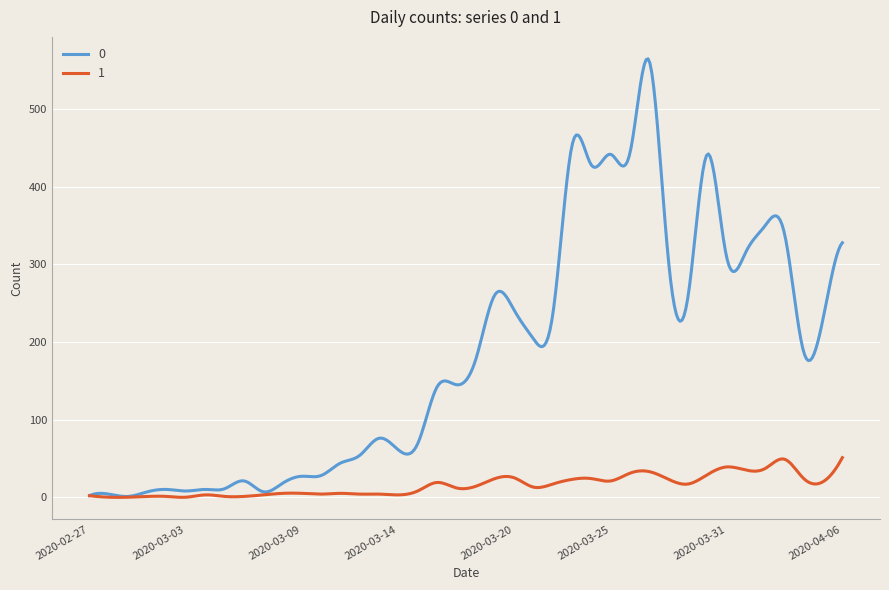

What is the maximum value shown in the chart?

565.1